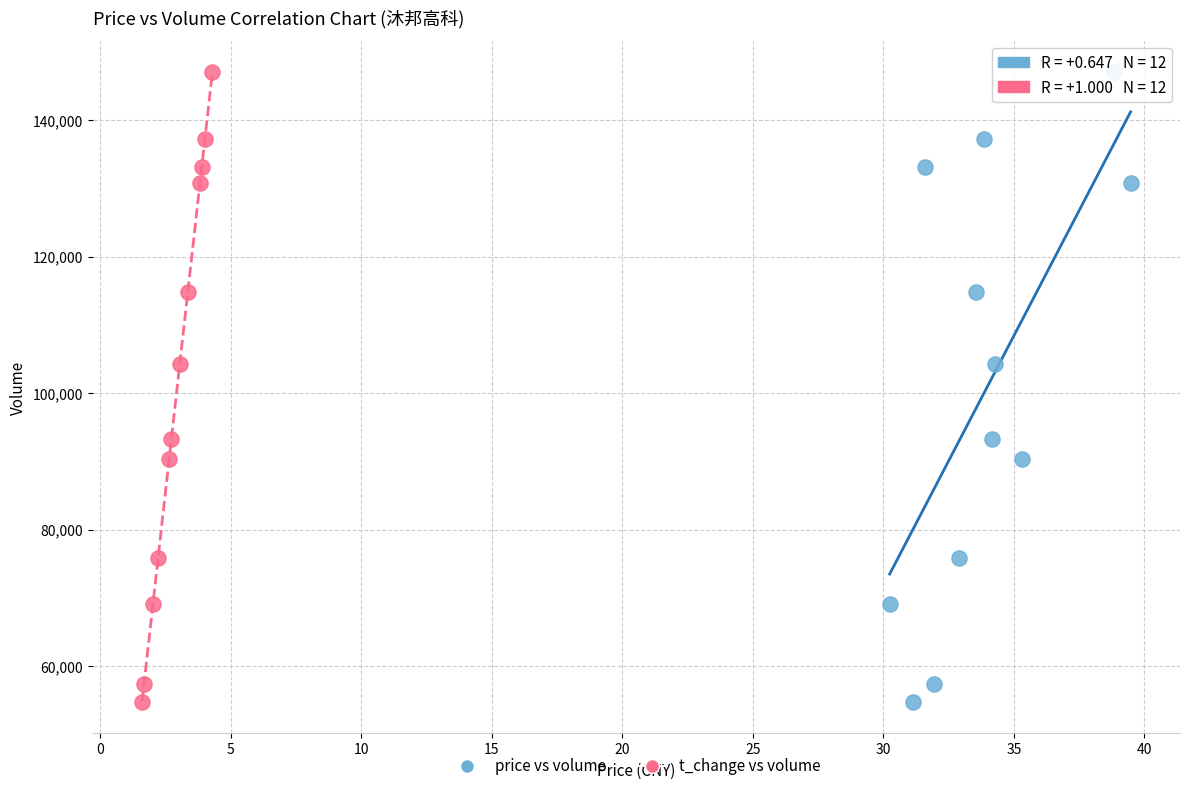

What are all the series names shown in the legend?

price vs volume, t_change vs volume